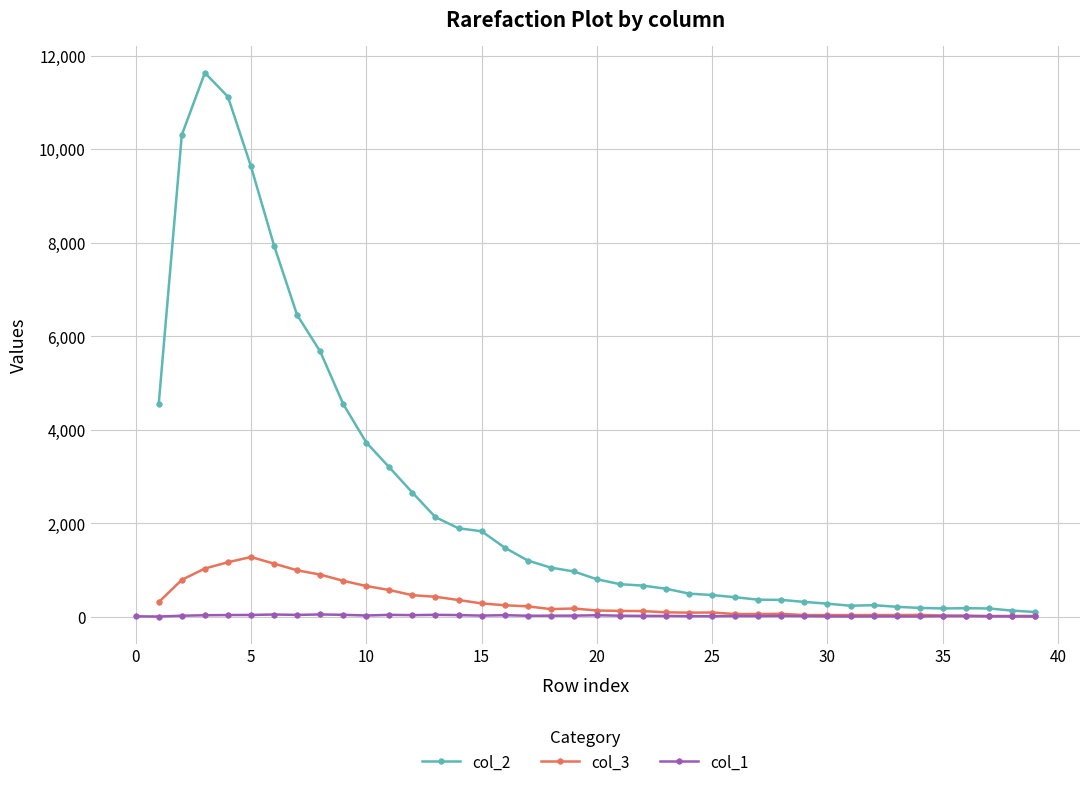

What is the difference between the maximum and second lowest values in the col_2 series?

11500.0